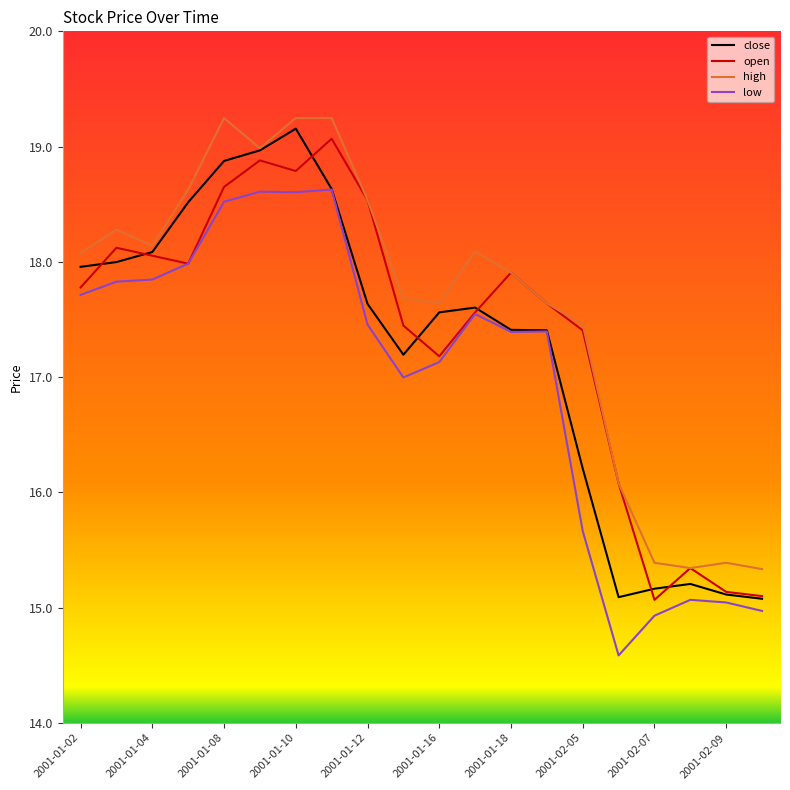

Rank the series by their average value, from lowest to highest.

low, close, open, high